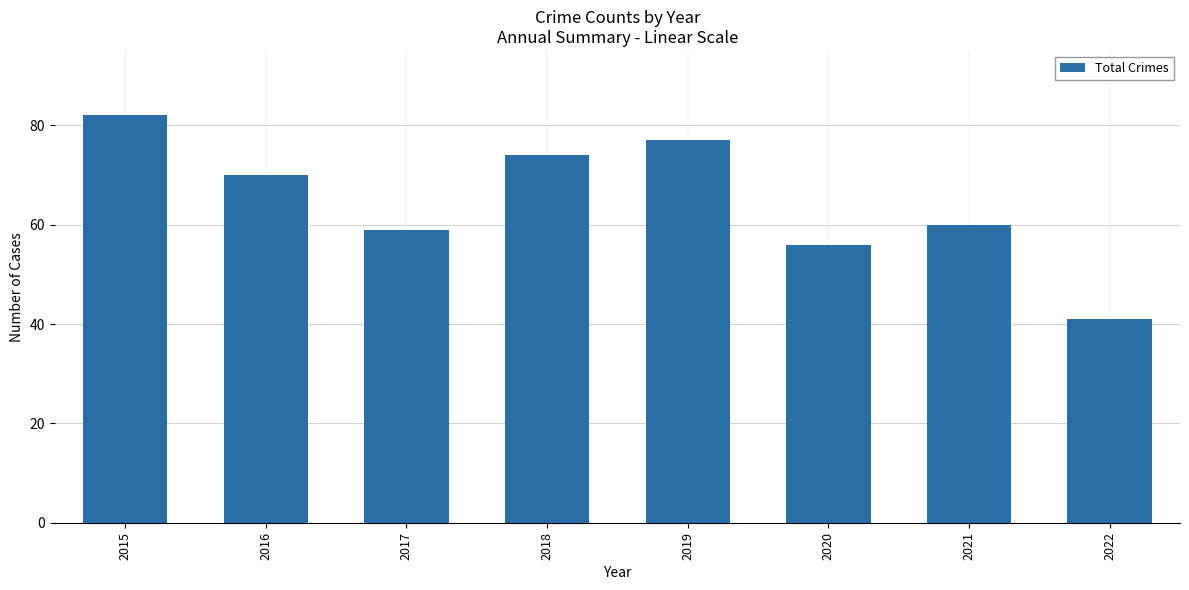

What is the change in value from 2018 to 2020?

-18